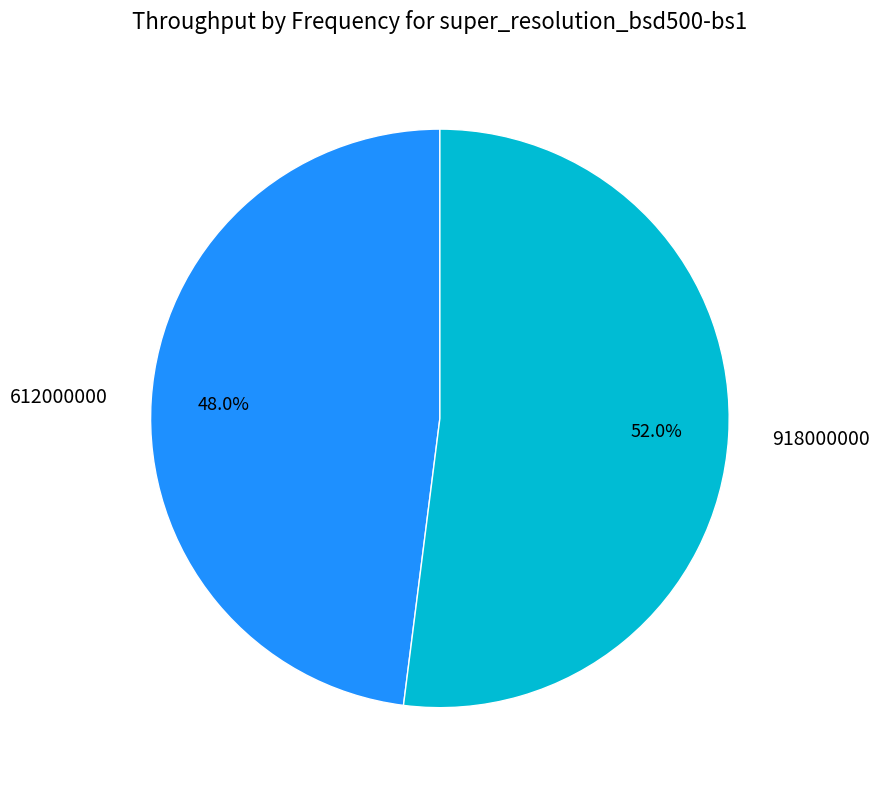

Is there a majority slice in this chart?

Yes